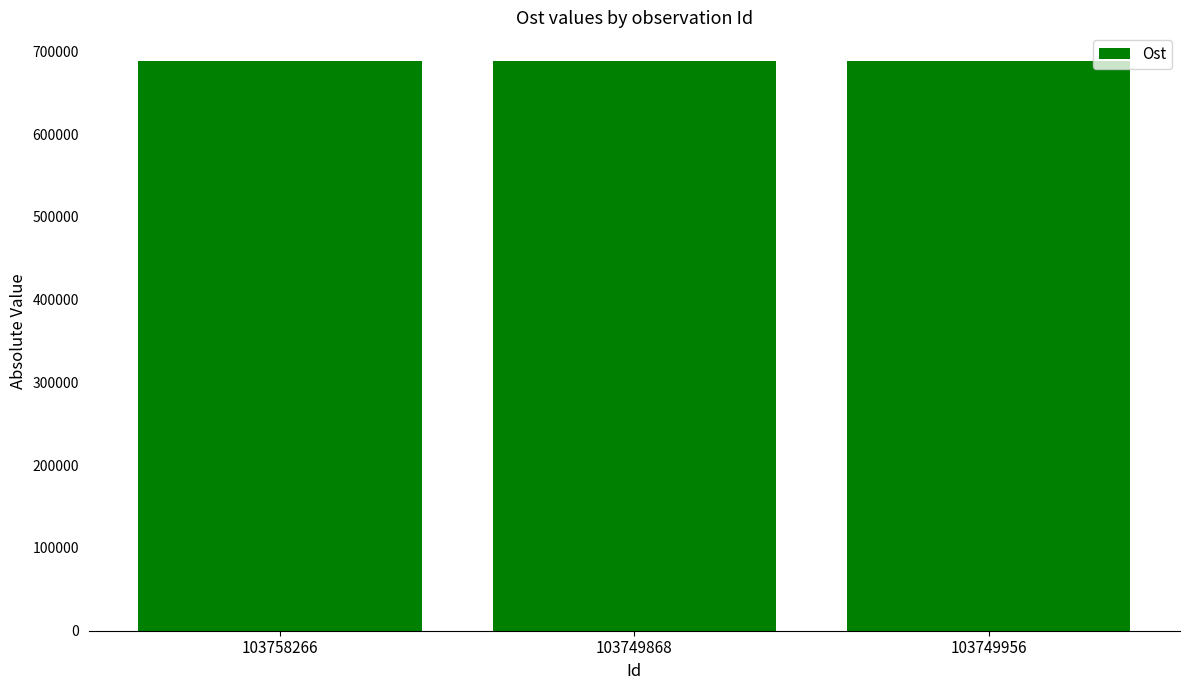

Approximately how many times larger is the value at 103749868 compared to 103758266?

1.0